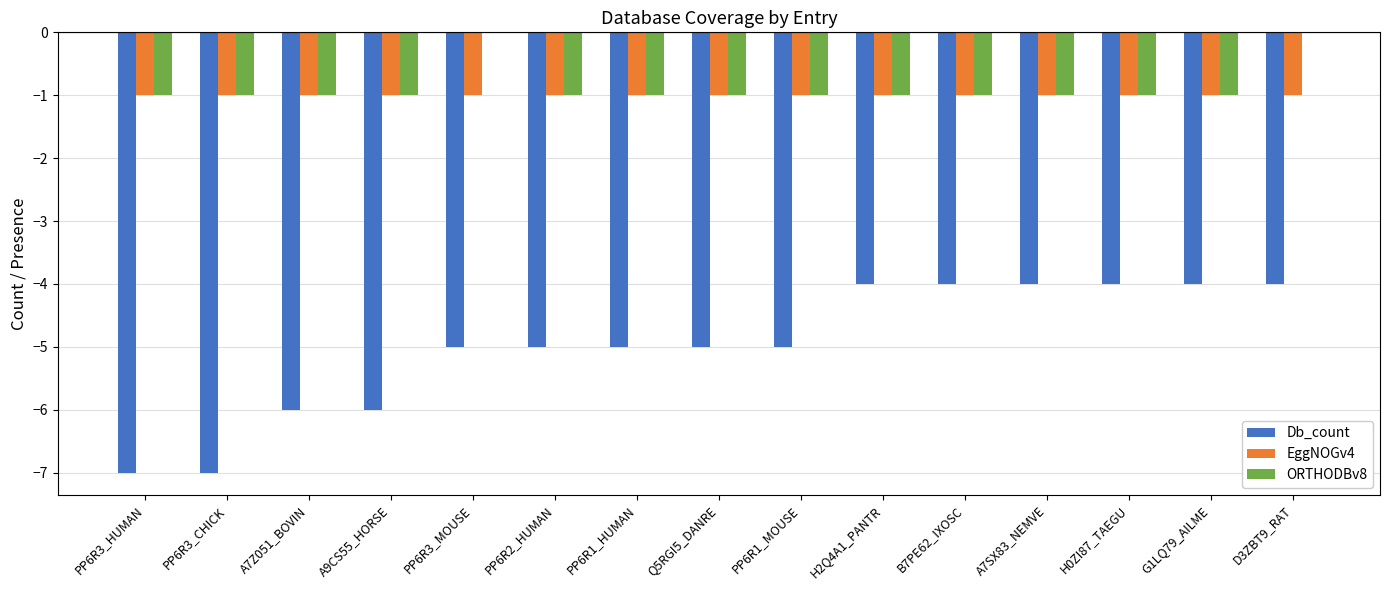

The Db_count series shows -1 at A9CS55_HORSE. True or false?

False